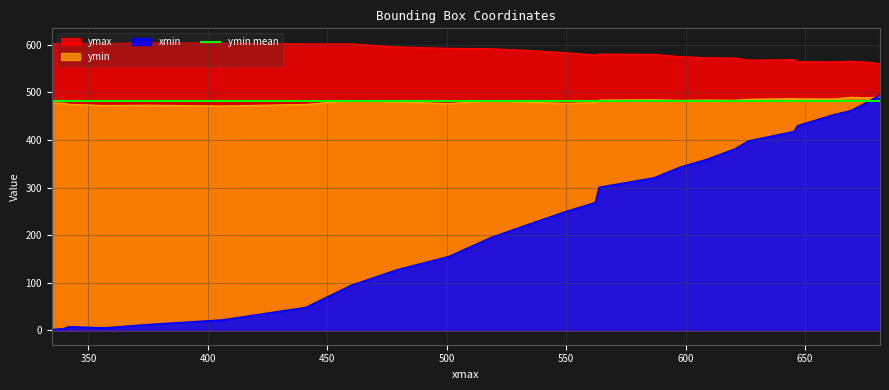

True or false: ymin and xmin intersect in this chart.

True